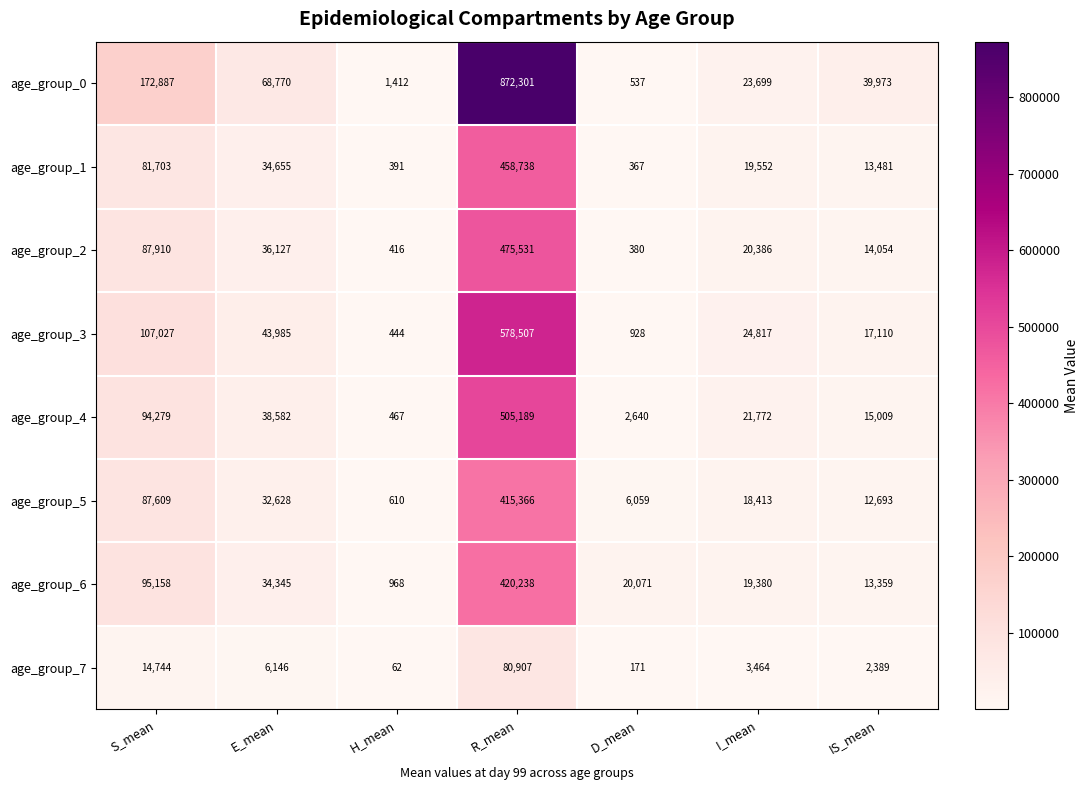

What is the sum of all age_group_5 values?

573378